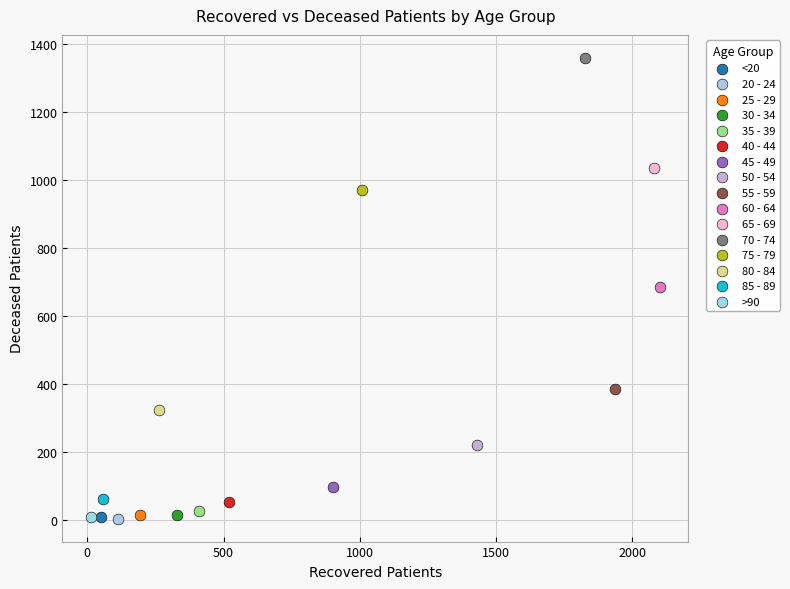

What are all the series names shown in the legend?

<20, 20 - 24, 25 - 29, 30 - 34, 35 - 39, 40 - 44, 45 - 49, 50 - 54, 55 - 59, 60 - 64, 65 - 69, 70 - 74, 75 - 79, 80 - 84, 85 - 89, >90